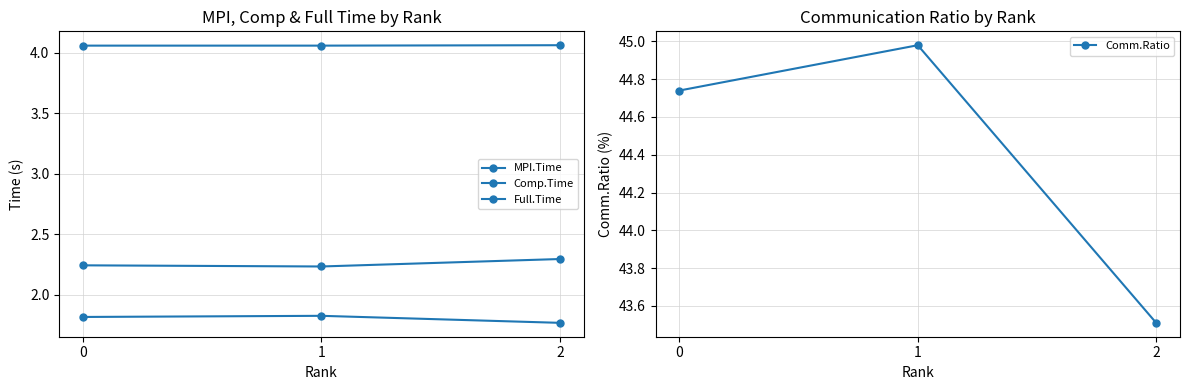

What is the difference between the highest and lowest values at 2?

41.7